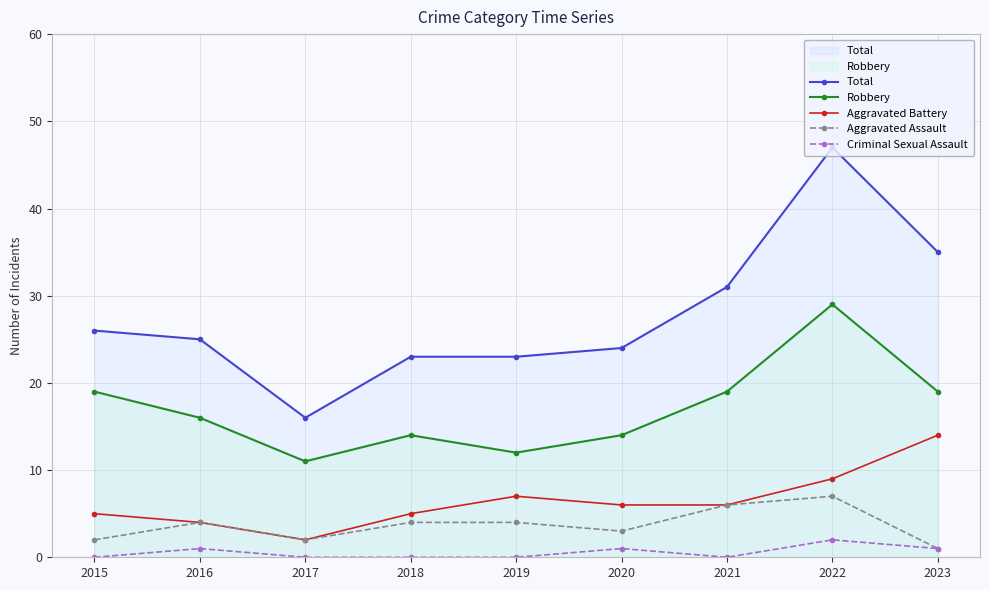

At which category is the sum across all series the highest?

2022